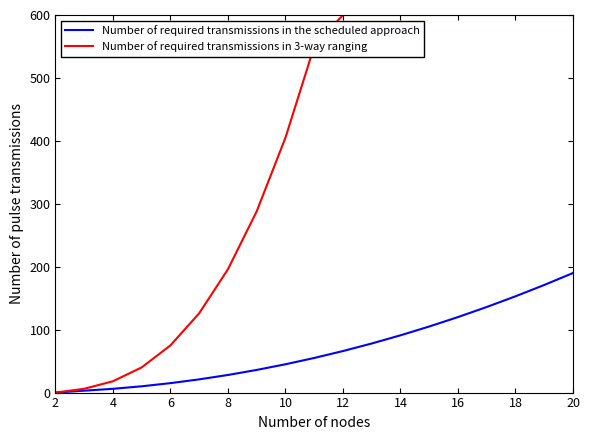

Which series has the largest total across all categories?

Number of required transmissions in 3-way ranging